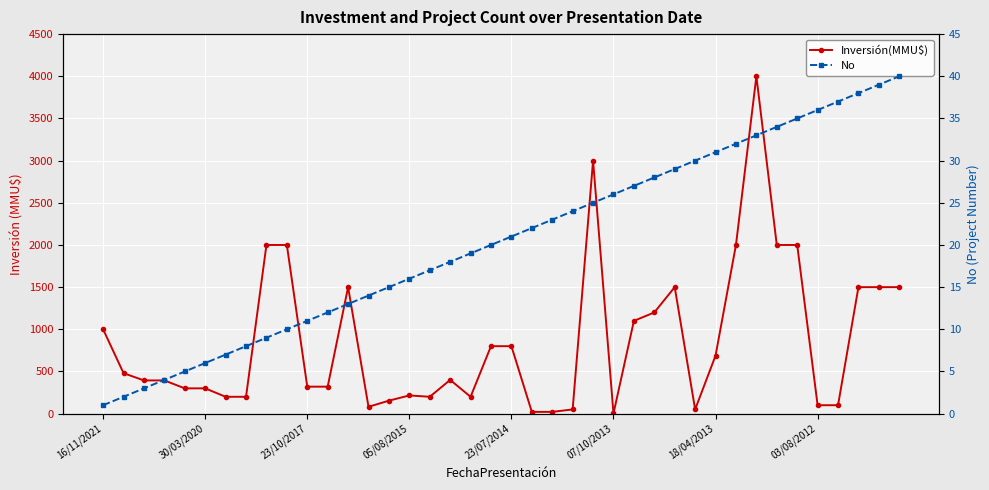

What is the difference between the Inversión(MMU$) values at 17 and 29?

350